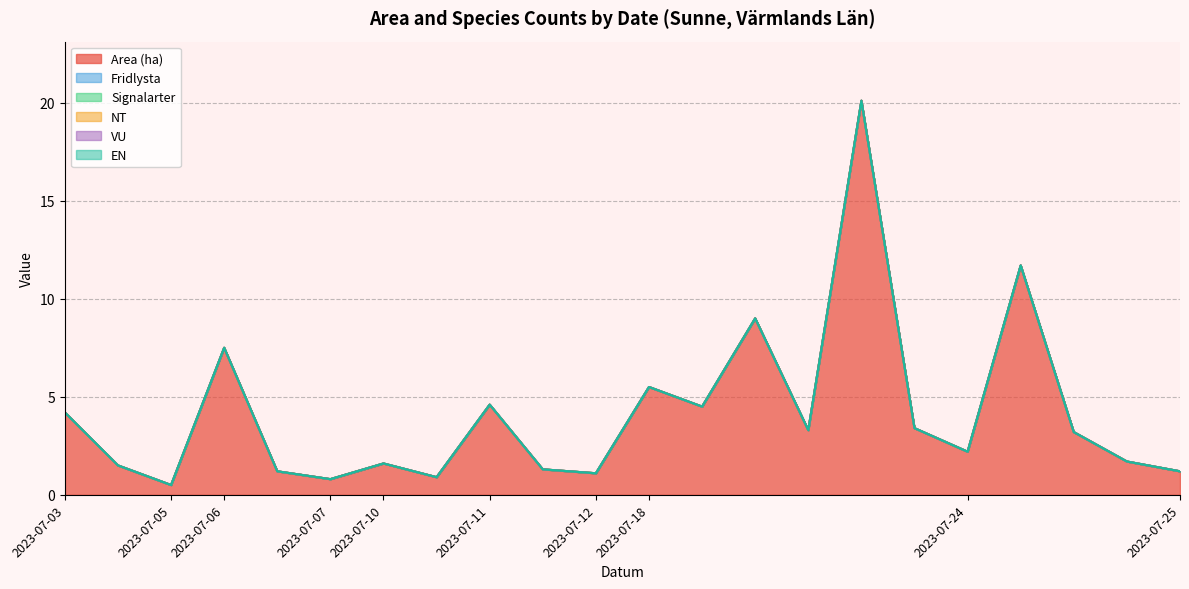

At which label does Area (ha) first exceed 3?

2023-07-03